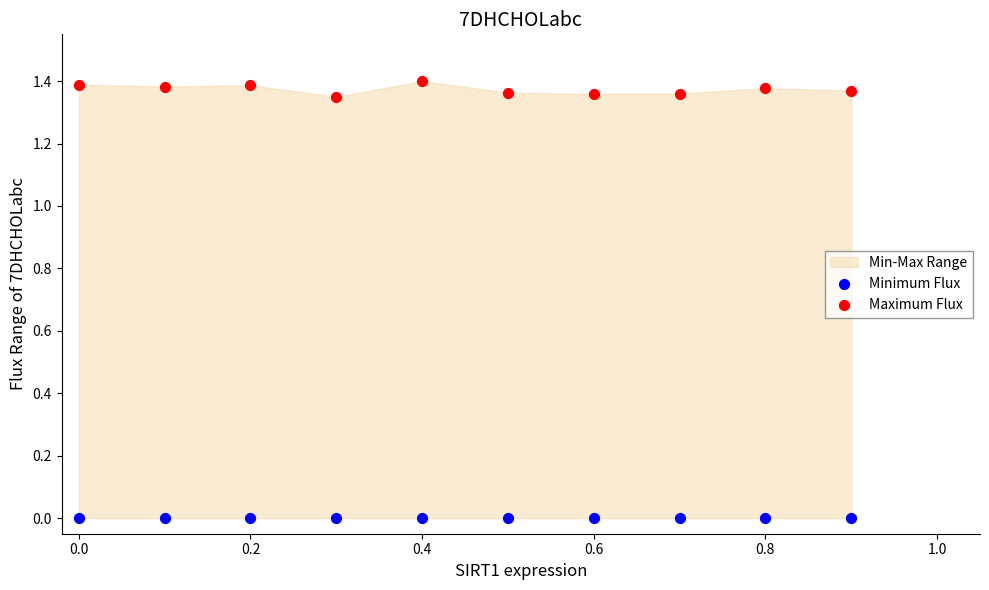

Which series contains the highest Y value?

Maximum Flux